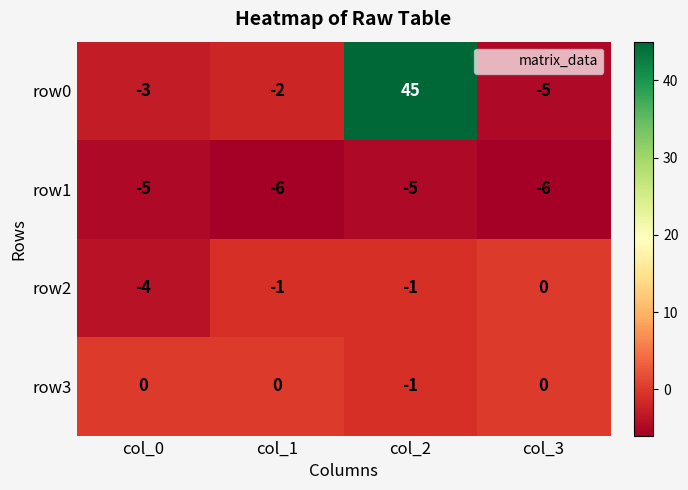

Which series has the largest range (max minus min)?

row0